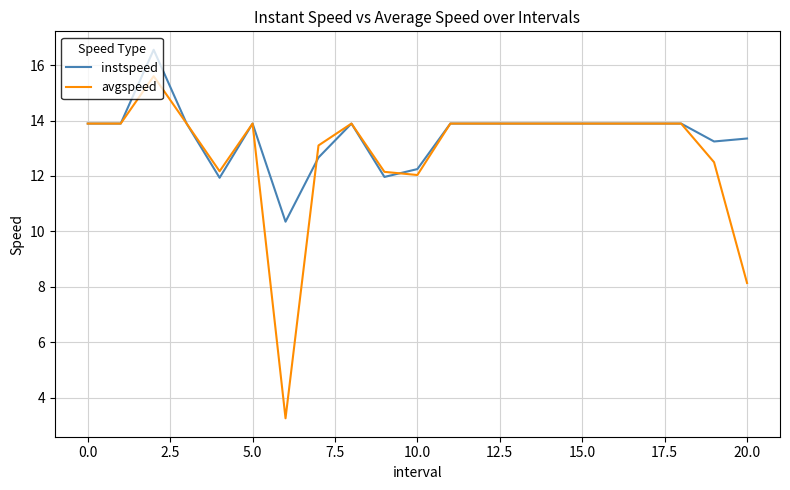

List the series in order of their peak value, highest first.

instspeed, avgspeed